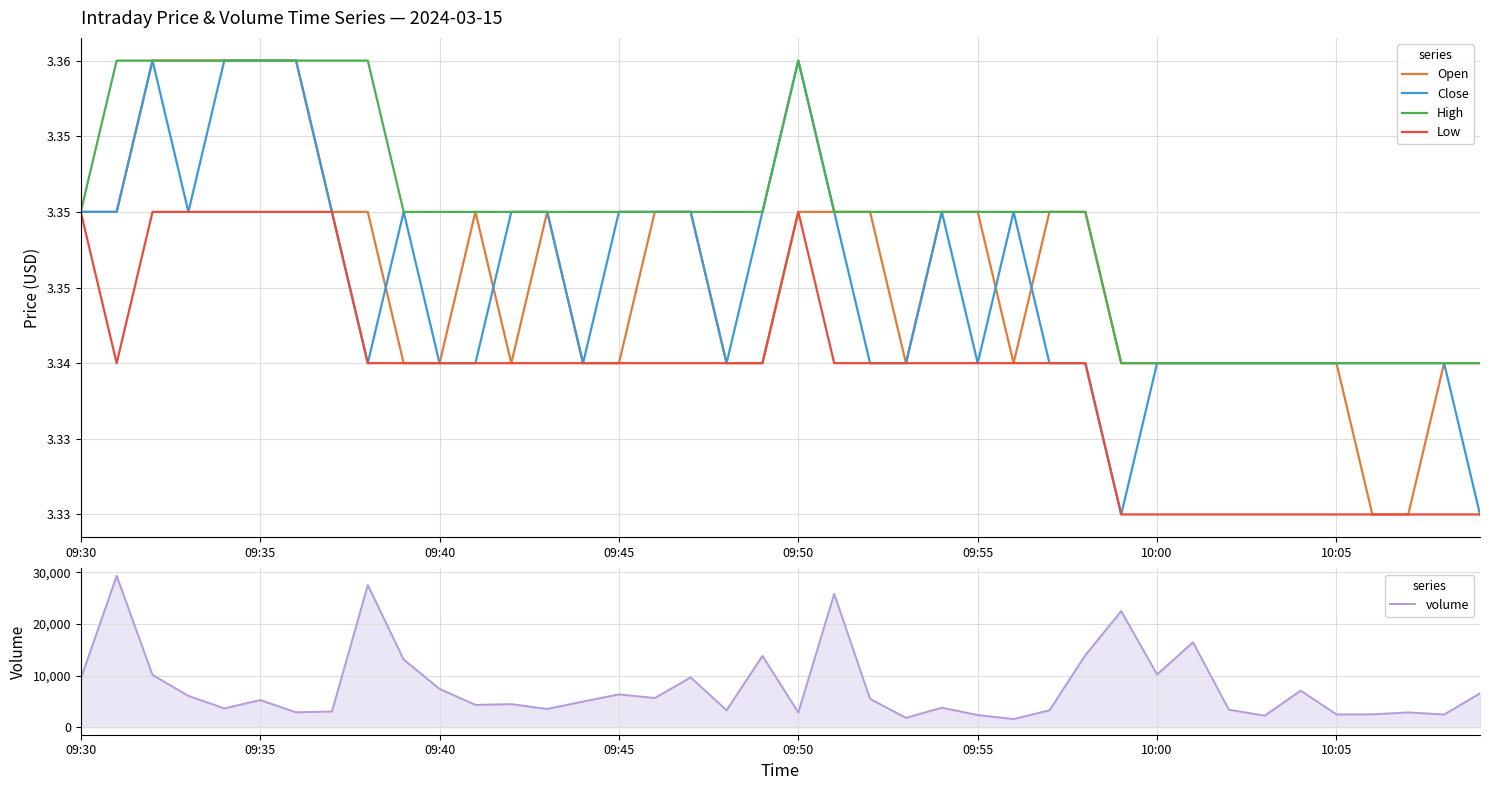

At how many categories does at least one series exceed 24430?

3